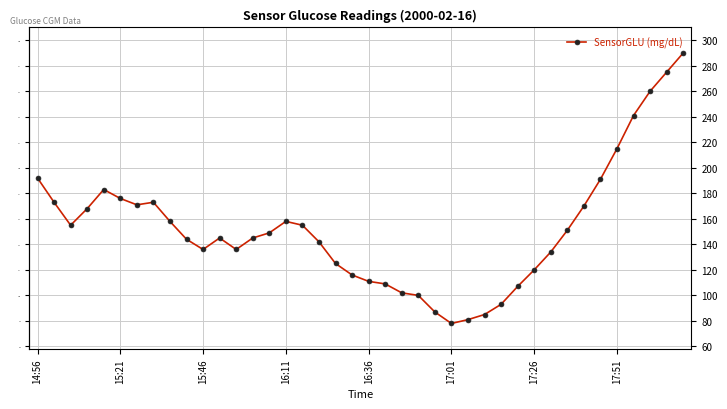

What is the value of the 10th point from the left?

144